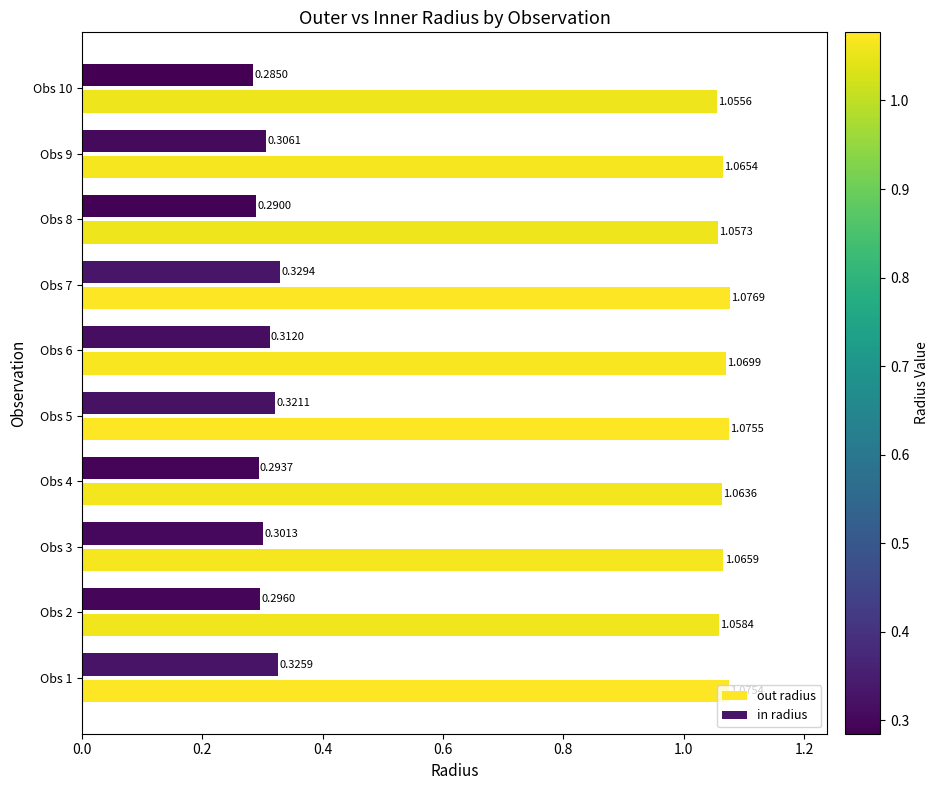

What are all the series names shown in the legend?

out radius, in radius